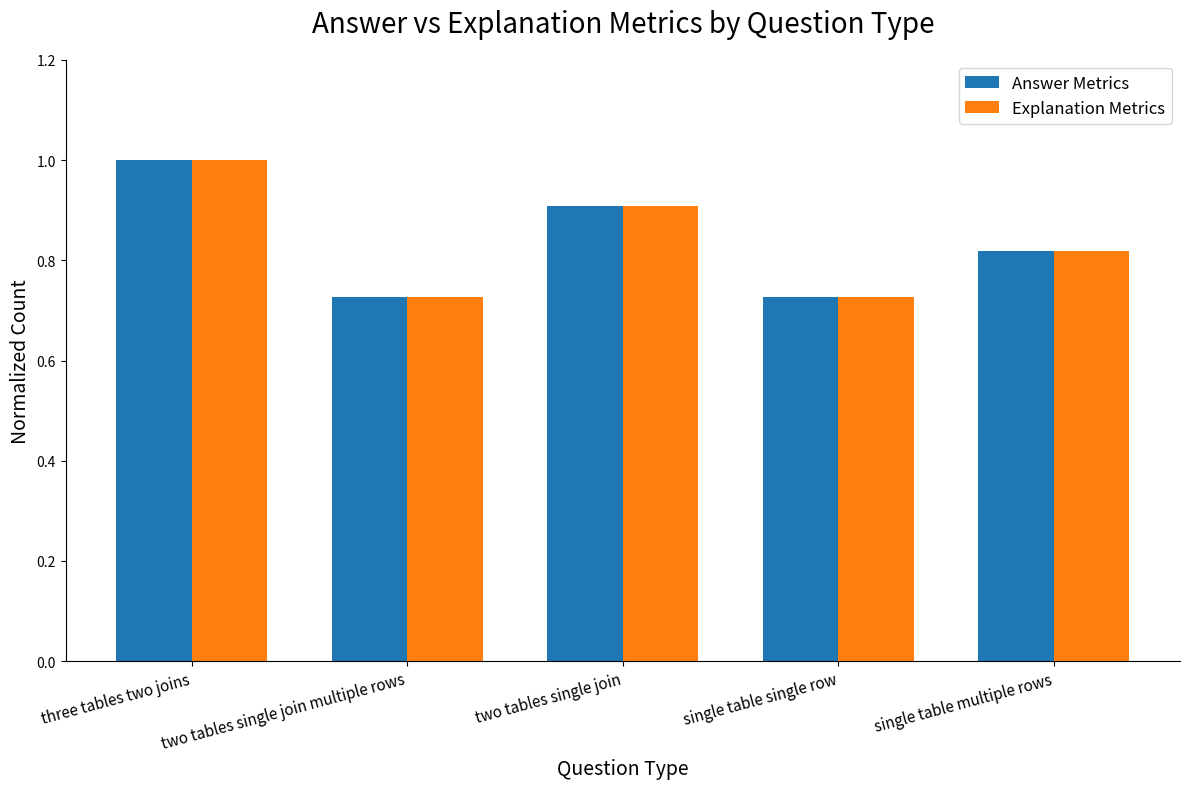

What is the value of the Answer Metrics bar at the 1st from the left?

1.0